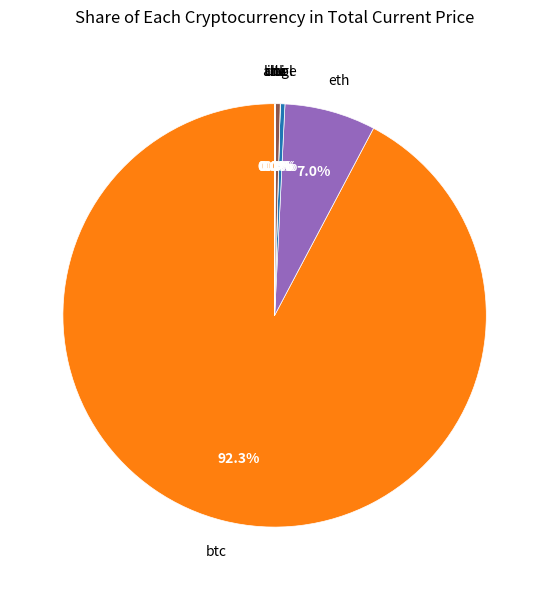

How much of the chart is everything except btc?

7.7%